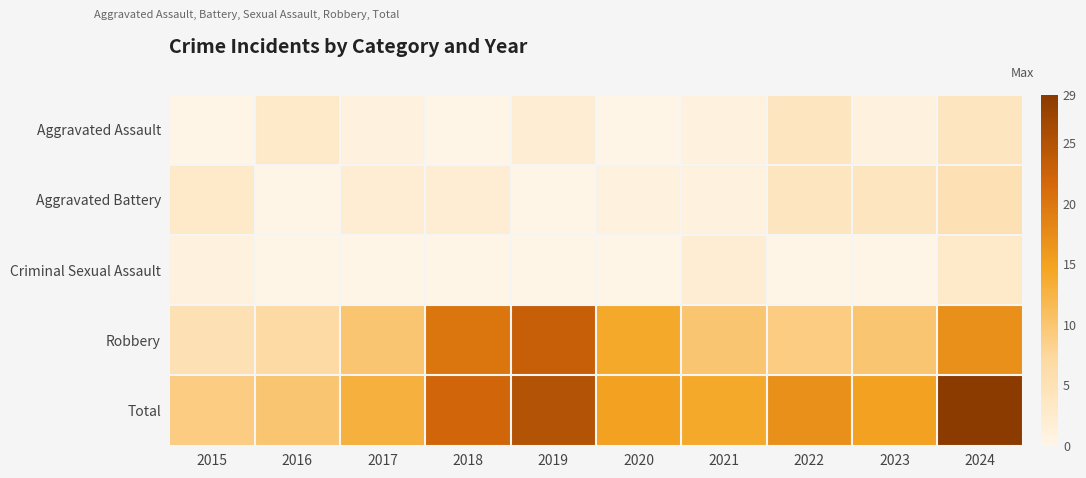

Rank the series by their maximum value, from lowest to highest.

Criminal Sexual Assault, Aggravated Assault, Aggravated Battery, Robbery, Total